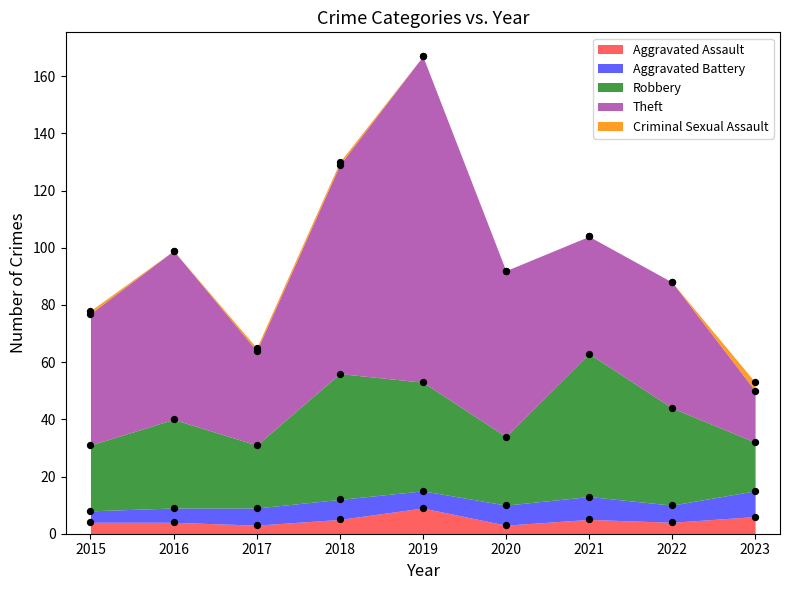

Which series contains the lowest Y value?

Criminal Sexual Assault